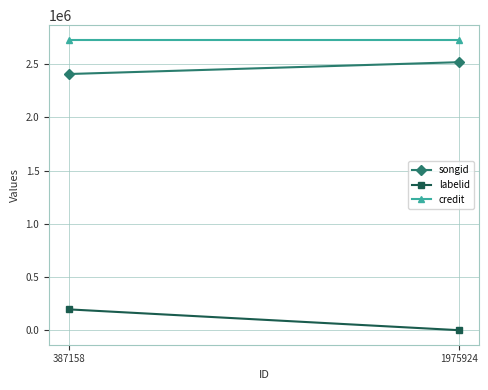

Rank the series by their maximum value, from highest to lowest.

credit, songid, labelid